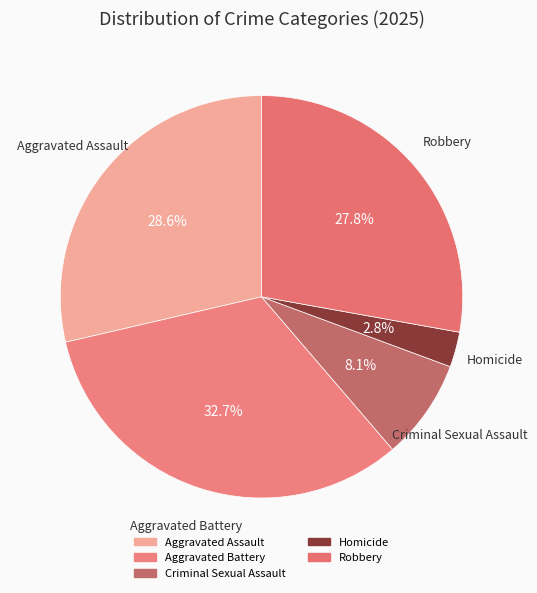

Count the number of slices in the pie.

5